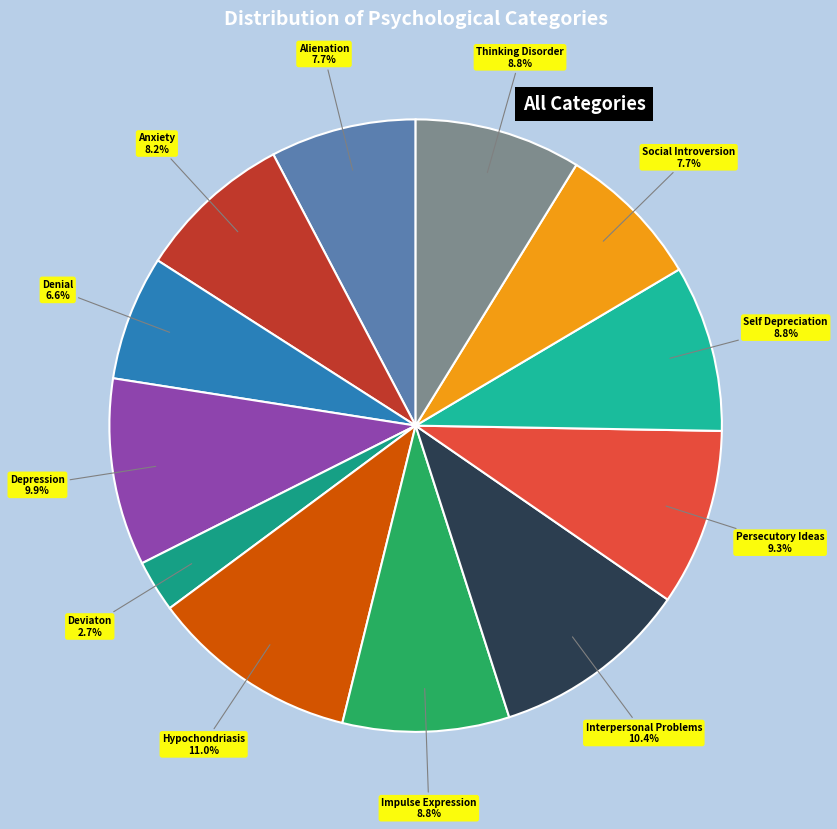

How many slices are in this pie chart?

12